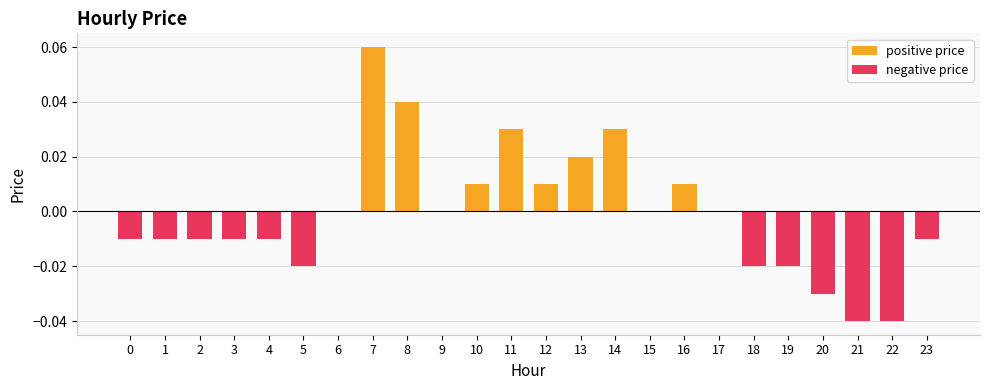

Does the chart contain any negative values?

Yes